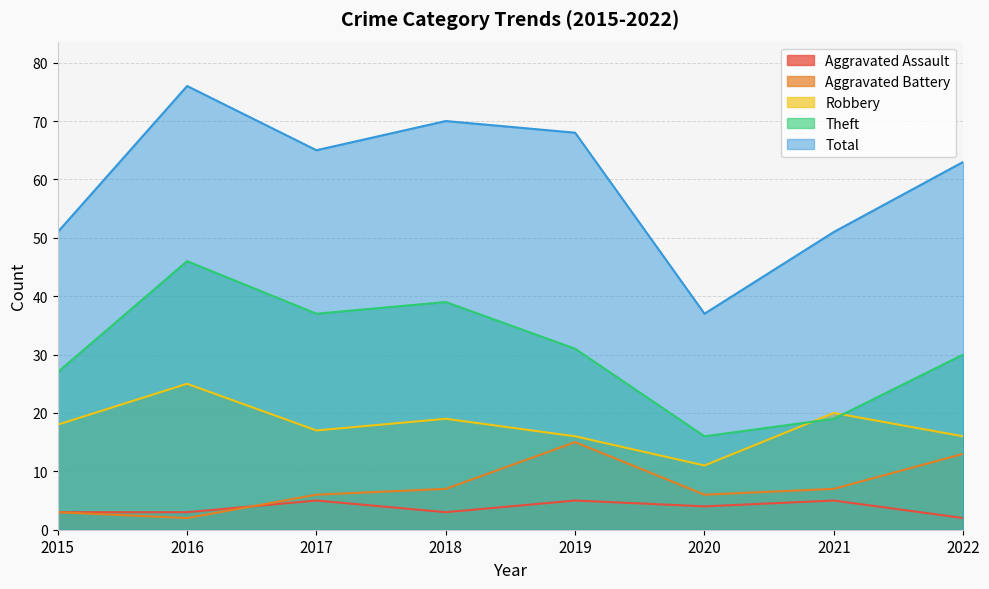

Is it true that Total equals 51 at 2021?

True